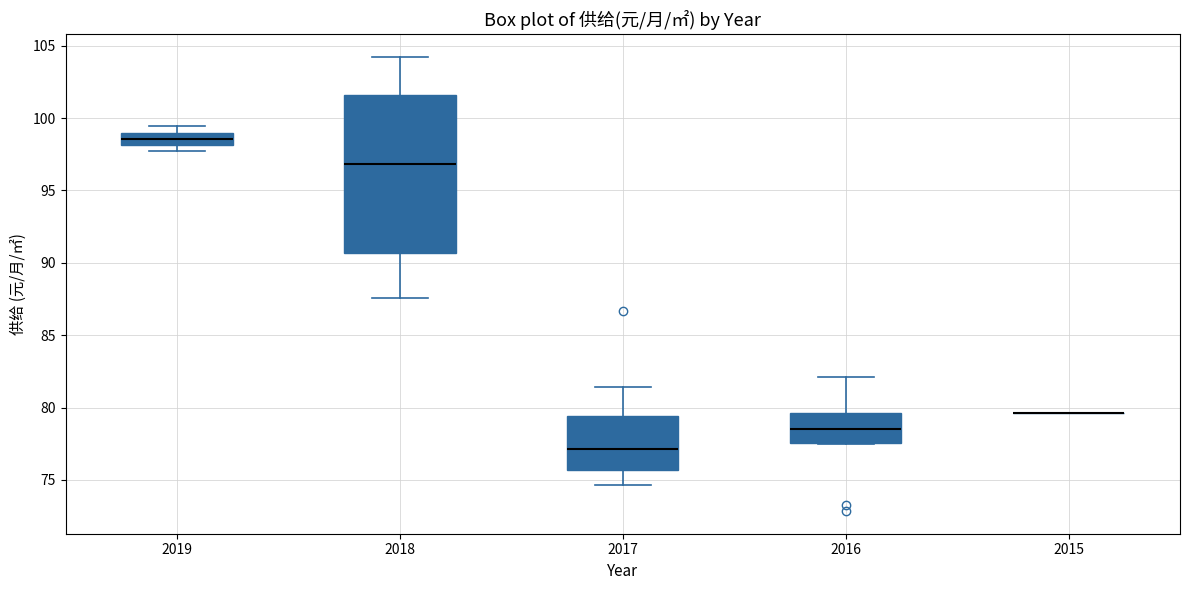

Where does the upper whisker of the box at x = 2017 end on the y-axis? The values are not printed on the chart, so give them approximately, as read against the axis.

81.5